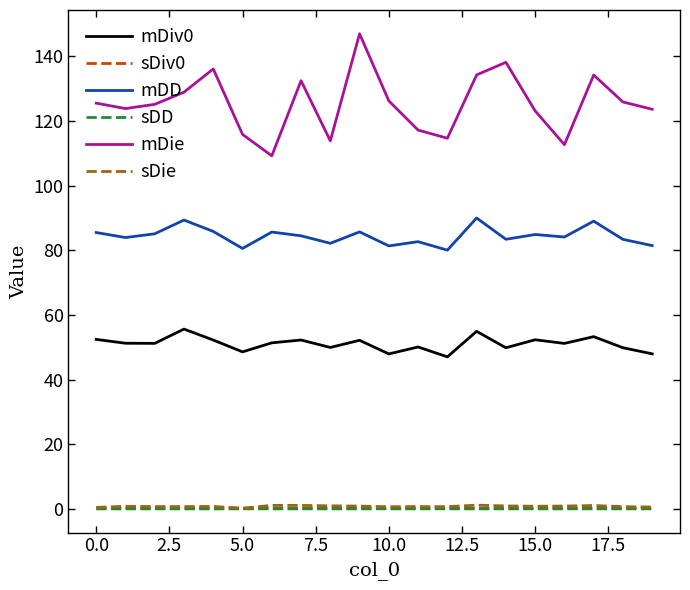

Which series has the largest total across all categories?

mDie